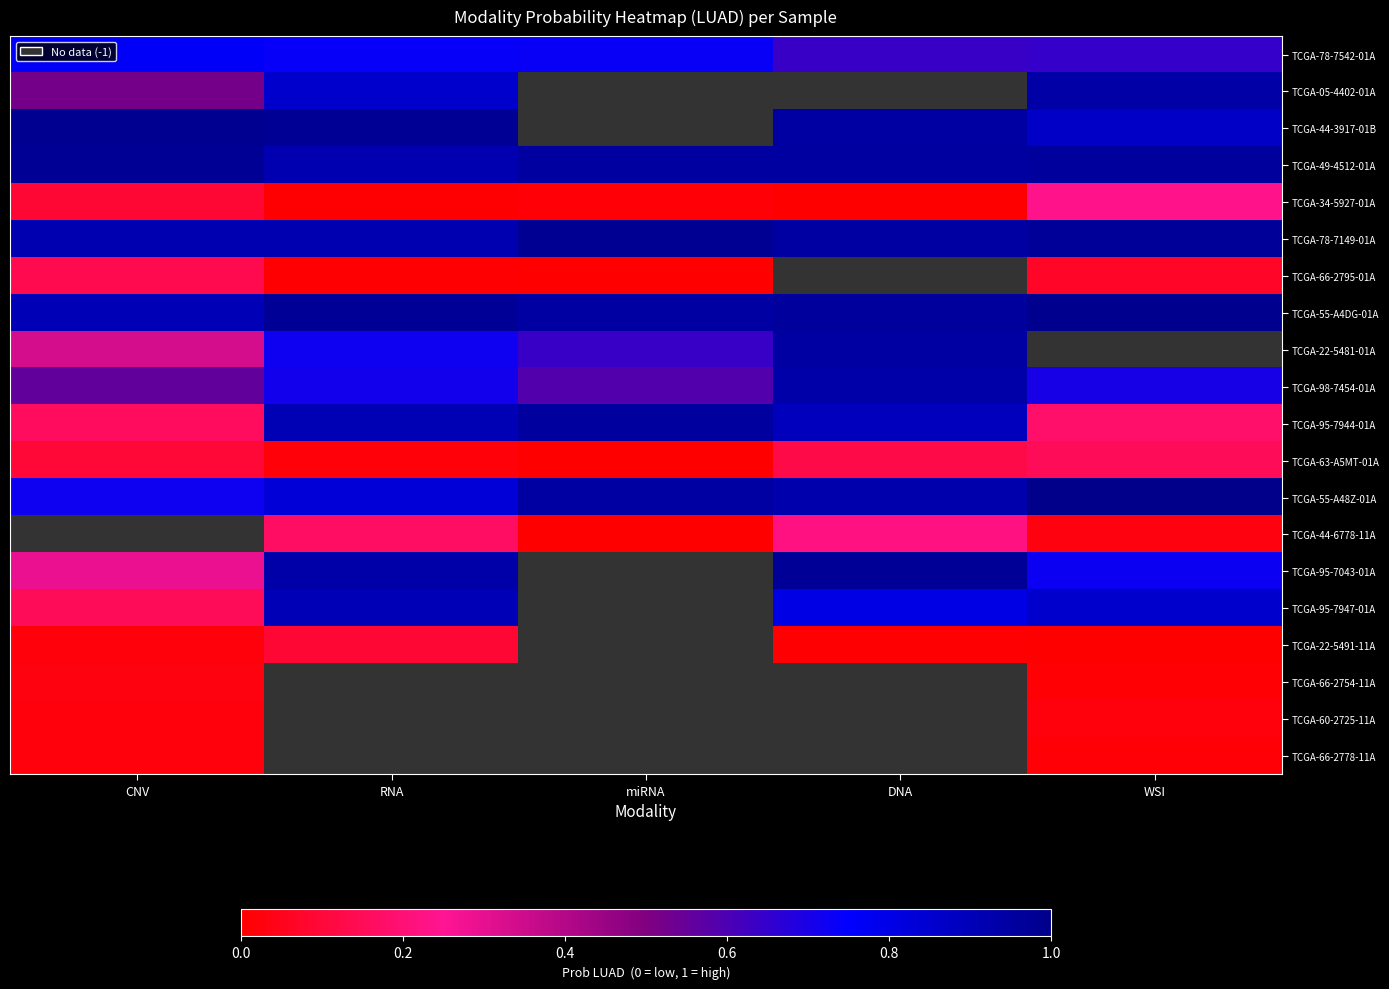

Reading left to right, extract all data points from this chart.

TCGA-78-7542-01A: CNV=0.8	RNA=0.7	miRNA=0.7	DNA=0.6	WSI=0.6
TCGA-05-4402-01A: CNV=0.5	RNA=0.9	miRNA=-1.0	DNA=-1.0	WSI=0.9
TCGA-44-3917-01B: CNV=1.0	RNA=1.0	miRNA=-1.0	DNA=0.9	WSI=0.9
TCGA-49-4512-01A: CNV=1.0	RNA=0.9	miRNA=0.9	DNA=1.0	WSI=1.0
TCGA-34-5927-01A: CNV=0.1	RNA=0.0	miRNA=0.0	DNA=0.0	WSI=0.2
TCGA-78-7149-01A: CNV=0.9	RNA=0.9	miRNA=1.0	DNA=0.9	WSI=1.0
TCGA-66-2795-01A: CNV=0.1	RNA=0.0	miRNA=0.0	DNA=-1.0	WSI=0.1
TCGA-55-A4DG-01A: CNV=0.9	RNA=1.0	miRNA=0.9	DNA=1.0	WSI=1.0
TCGA-22-5481-01A: CNV=0.3	RNA=0.7	miRNA=0.6	DNA=0.9	WSI=-1.0
TCGA-98-7454-01A: CNV=0.6	RNA=0.7	miRNA=0.6	DNA=0.9	WSI=0.7
TCGA-95-7944-01A: CNV=0.2	RNA=0.9	miRNA=1.0	DNA=0.9	WSI=0.2
TCGA-63-A5MT-01A: CNV=0.1	RNA=0.0	miRNA=0.0	DNA=0.1	WSI=0.2
TCGA-55-A48Z-01A: CNV=0.7	RNA=0.8	miRNA=0.9	DNA=0.9	WSI=1.0
TCGA-44-6778-11A: CNV=-1.0	RNA=0.2	miRNA=0.0	DNA=0.2	WSI=0.0
TCGA-95-7043-01A: CNV=0.3	RNA=0.9	miRNA=-1.0	DNA=1.0	WSI=0.7
TCGA-95-7947-01A: CNV=0.2	RNA=0.9	miRNA=-1.0	DNA=0.8	WSI=0.9
TCGA-22-5491-11A: CNV=0.0	RNA=0.1	miRNA=-1.0	DNA=0.0	WSI=0.0
TCGA-66-2754-11A: CNV=0.0	RNA=-1.0	miRNA=-1.0	DNA=-1.0	WSI=0.0
TCGA-60-2725-11A: CNV=0.0	RNA=-1.0	miRNA=-1.0	DNA=-1.0	WSI=0.0
TCGA-66-2778-11A: CNV=0.0	RNA=-1.0	miRNA=-1.0	DNA=-1.0	WSI=0.0